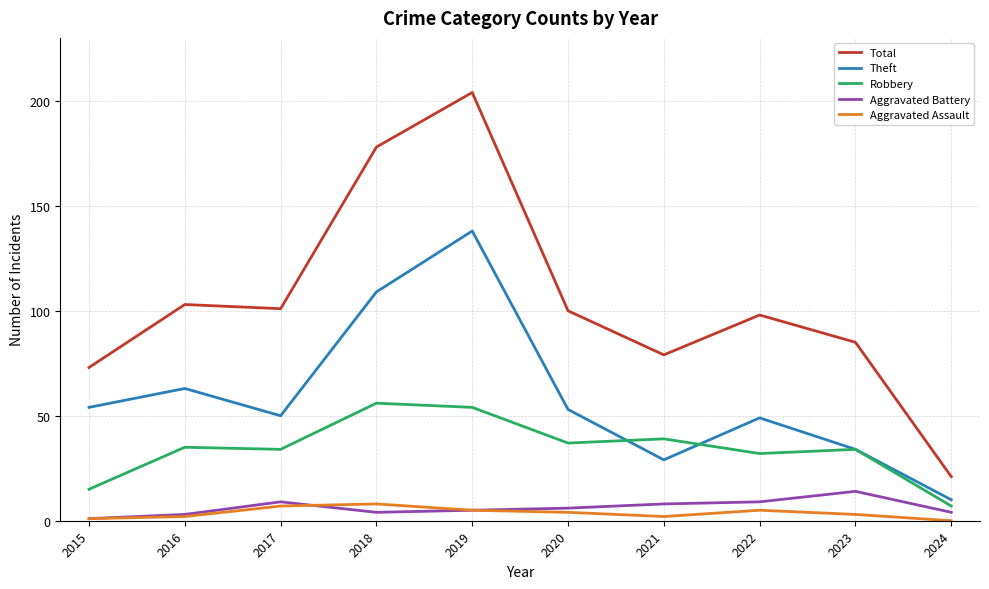

Reading left to right, transcribe all the data shown in this chart.

Total: 2015=73	2016=103	2017=101	2018=178	2019=204	2020=100	2021=79	2022=98	2023=85	2024=21
Theft: 2015=54	2016=63	2017=50	2018=109	2019=138	2020=53	2021=29	2022=49	2023=34	2024=10
Robbery: 2015=15	2016=35	2017=34	2018=56	2019=54	2020=37	2021=39	2022=32	2023=34	2024=7
Aggravated Battery: 2015=1	2016=3	2017=9	2018=4	2019=5	2020=6	2021=8	2022=9	2023=14	2024=4
Aggravated Assault: 2015=1	2016=2	2017=7	2018=8	2019=5	2020=4	2021=2	2022=5	2023=3	2024=0